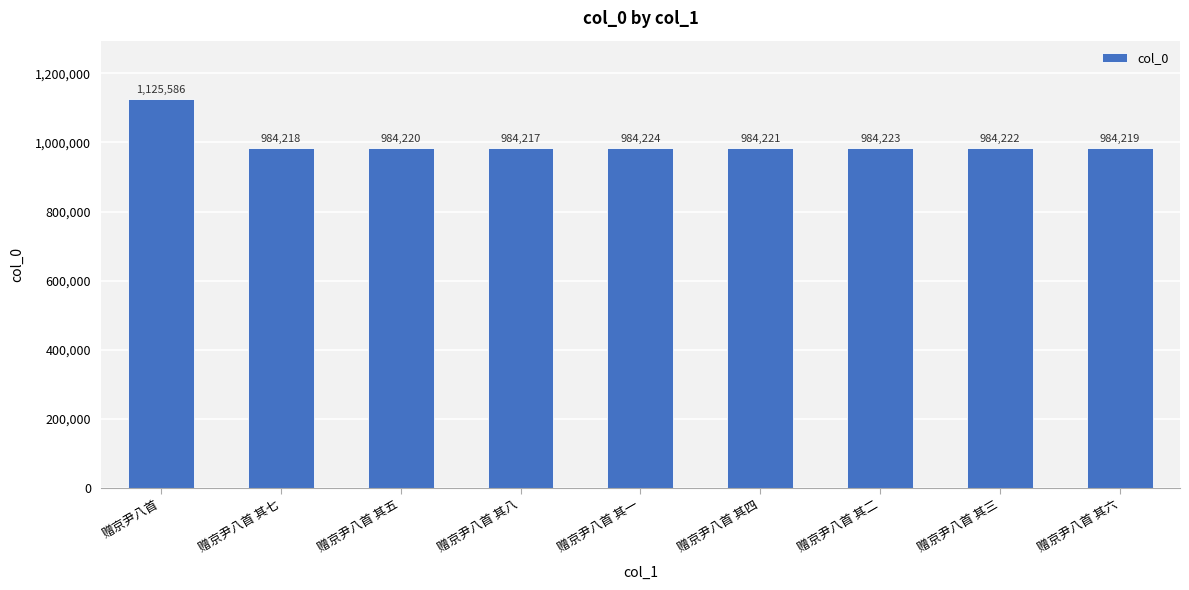

The value at 赠京尹八首 其二 is 984223. True or false?

True